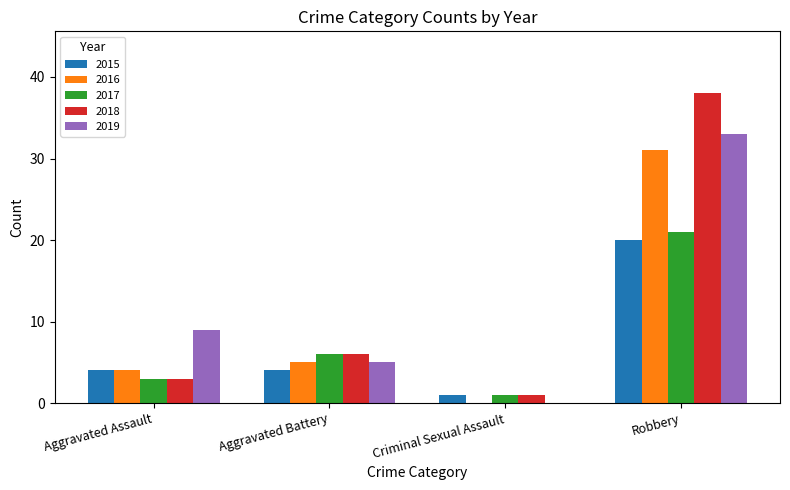

What is the highest value of the 2019 series?

33